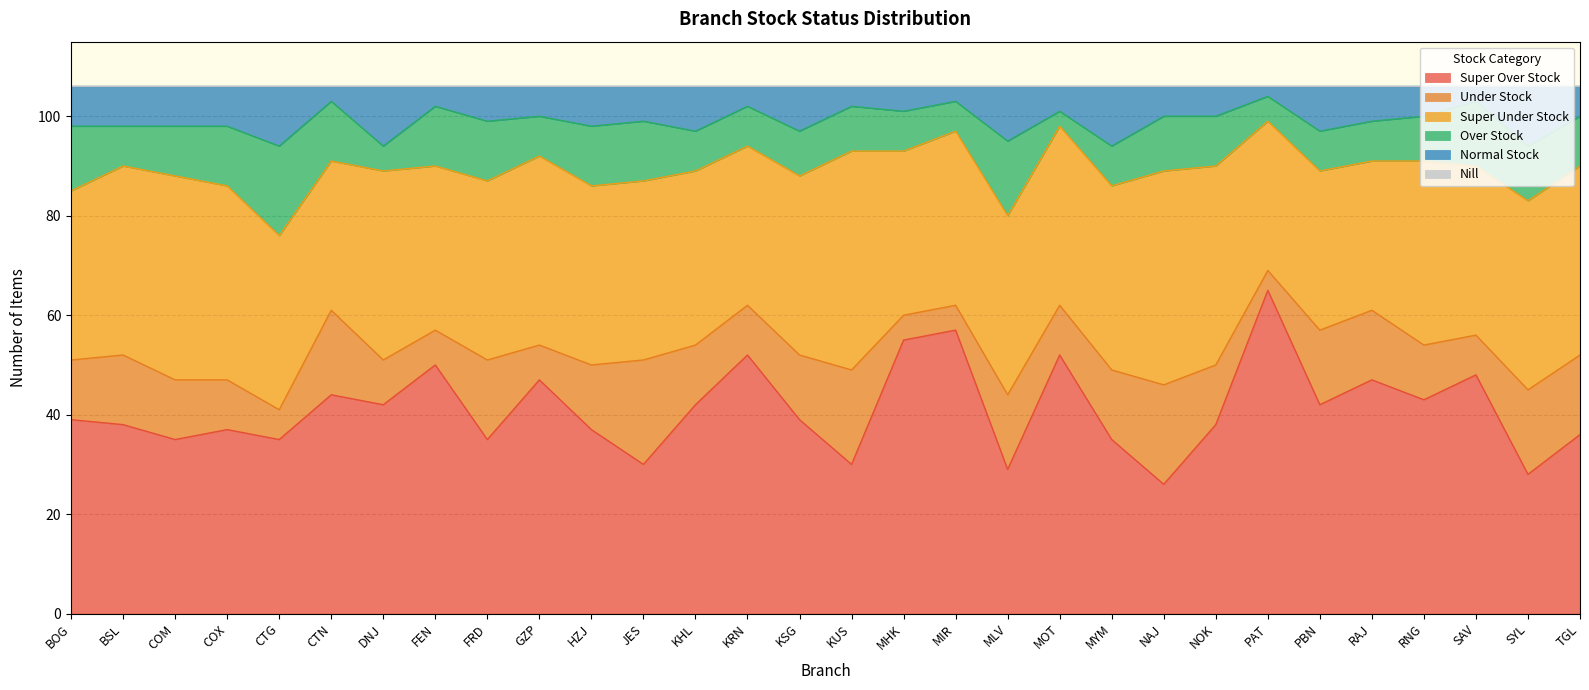

How many interior local peaks does the Over Stock series have?

4